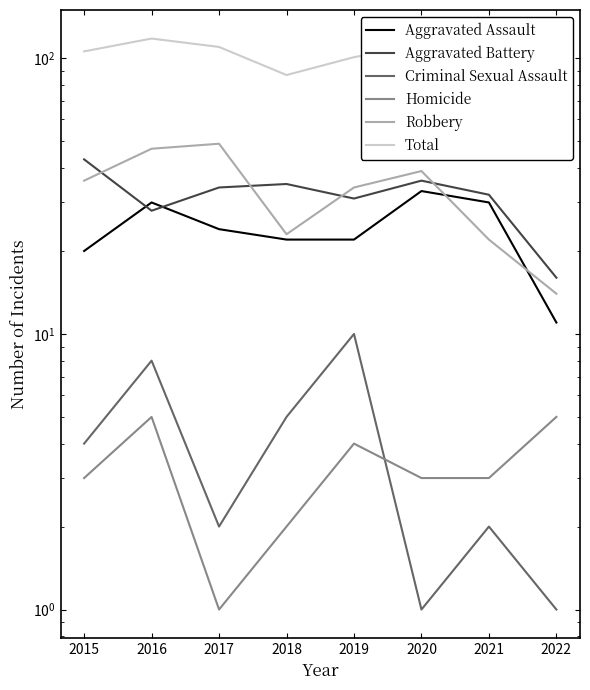

True or false: Aggravated Assault and Total cross at least once.

False